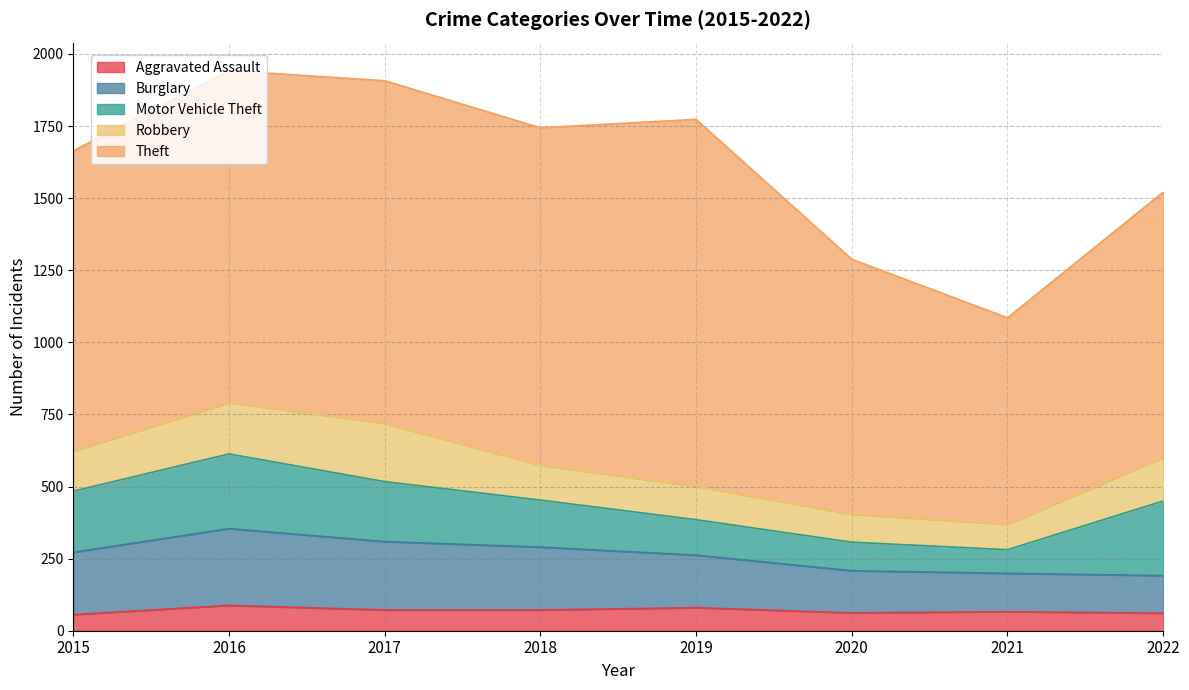

What is the total value across all series at 2019?

1773